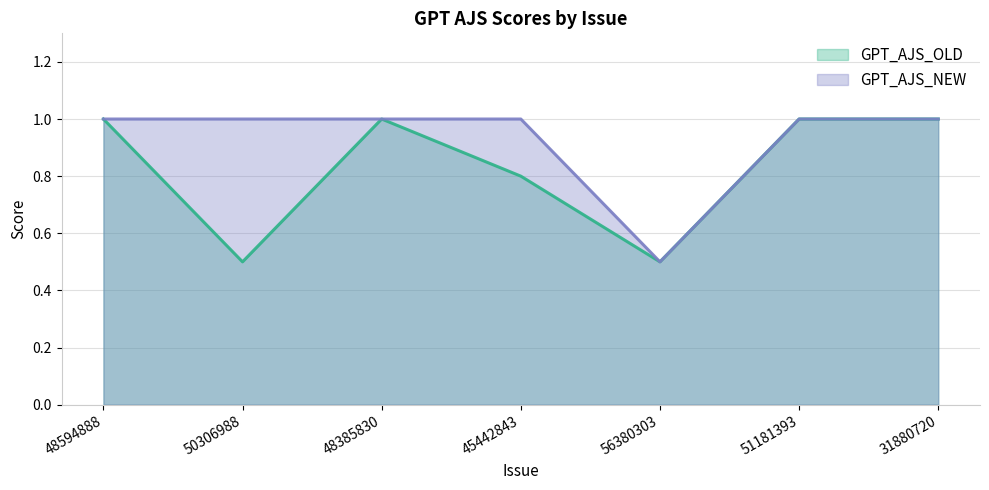

What is the sum of all GPT_AJS_OLD values?

5.8